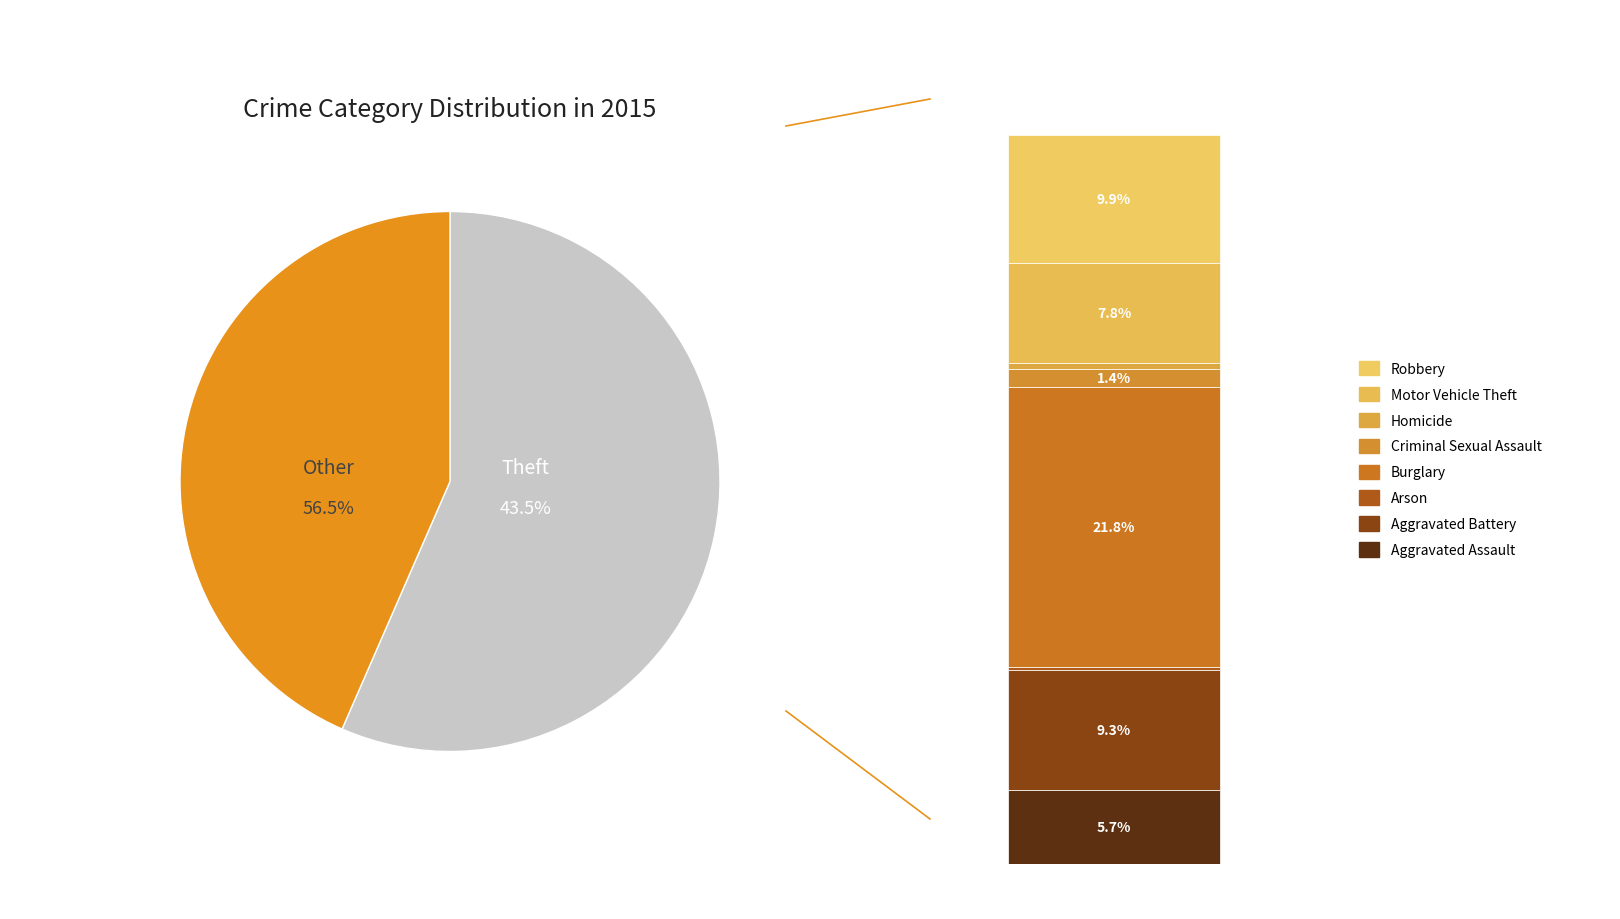

True or false: Criminal Sexual Assault accounts for 1% of the total.

True